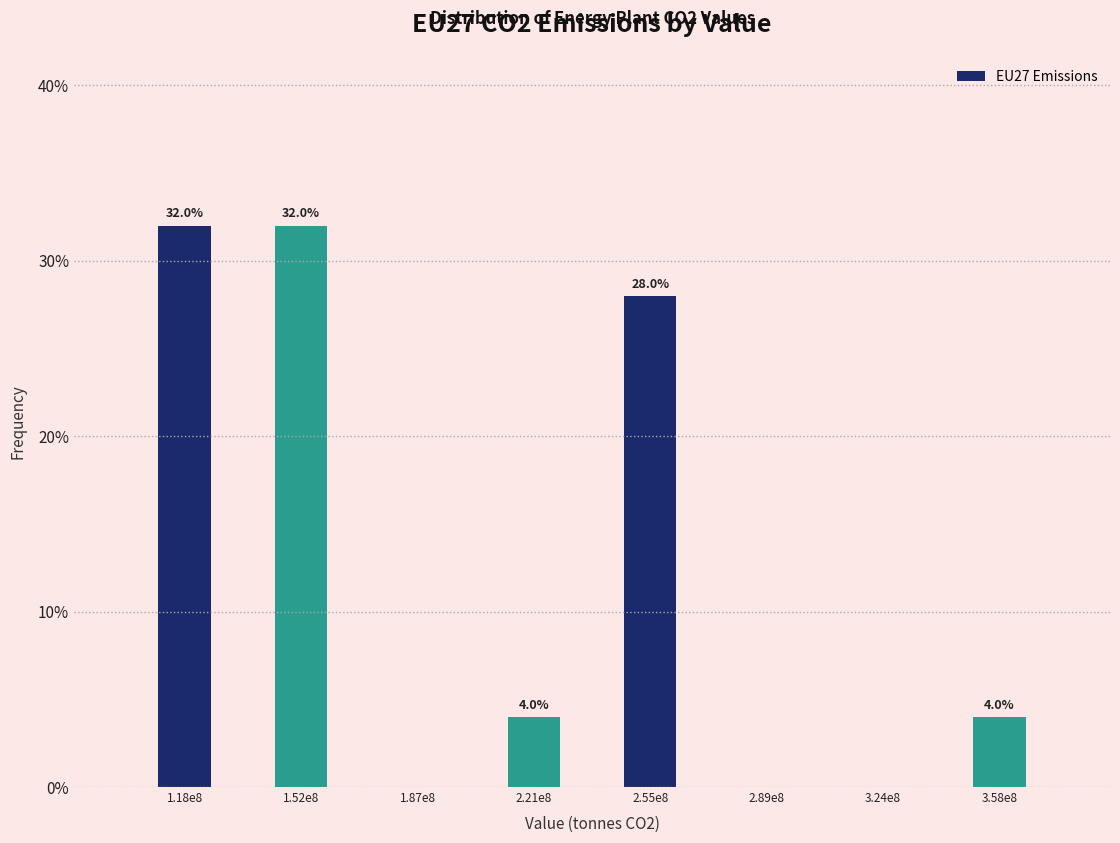

Reading right to left, list all the values displayed in this chart.

3.58e8=4.0	3.24e8=0.0	2.89e8=0.0	2.55e8=28.0	2.21e8=4.0	1.87e8=0.0	1.52e8=32.0	1.18e8=32.0